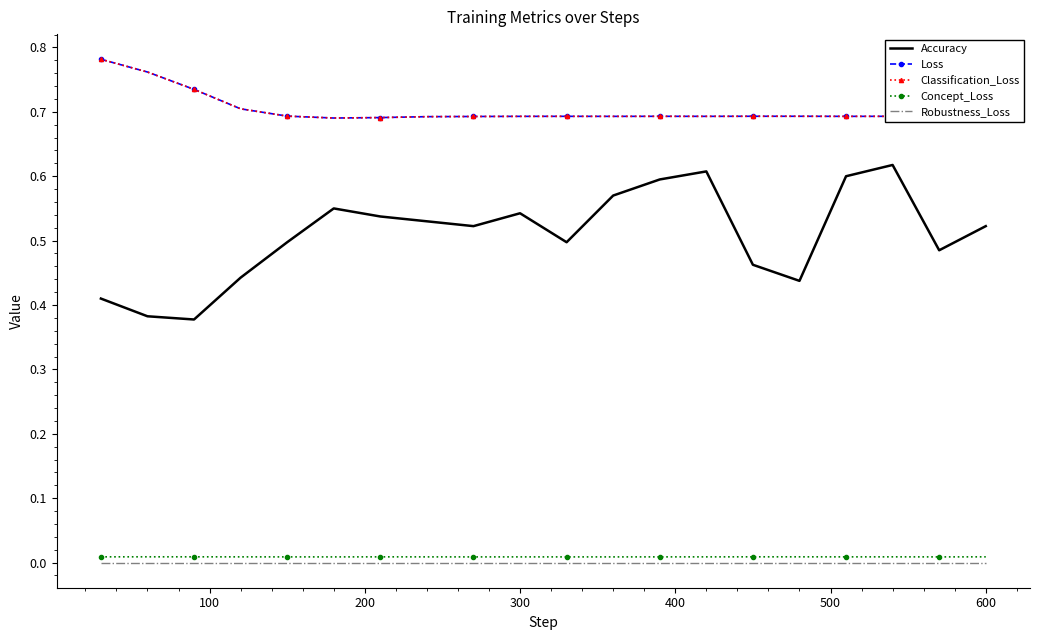

True or false: Concept_Loss and Classification_Loss intersect in this chart.

False